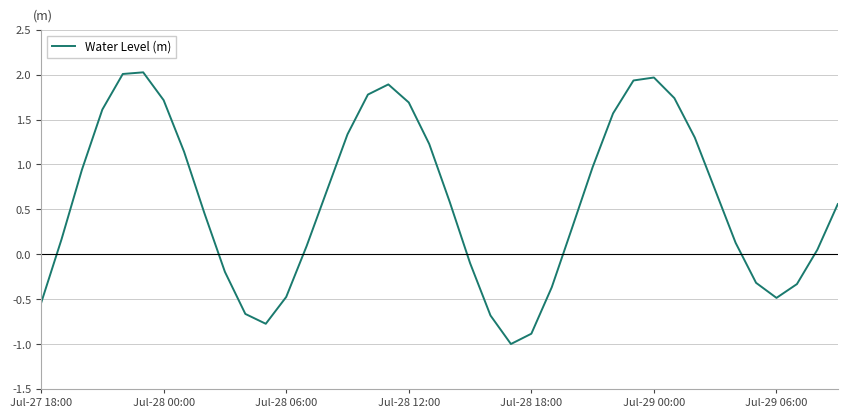

What is the difference between the maximum and minimum values?

3.0